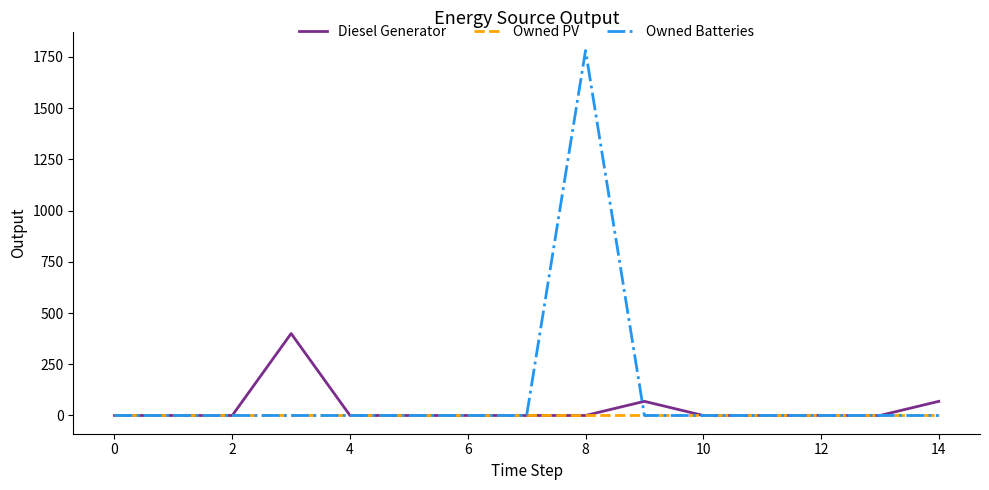

What is the greatest value displayed?

1781.0